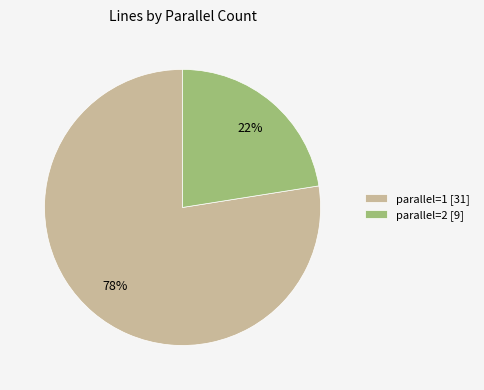

Which slice is the largest?

parallel=1 [31]